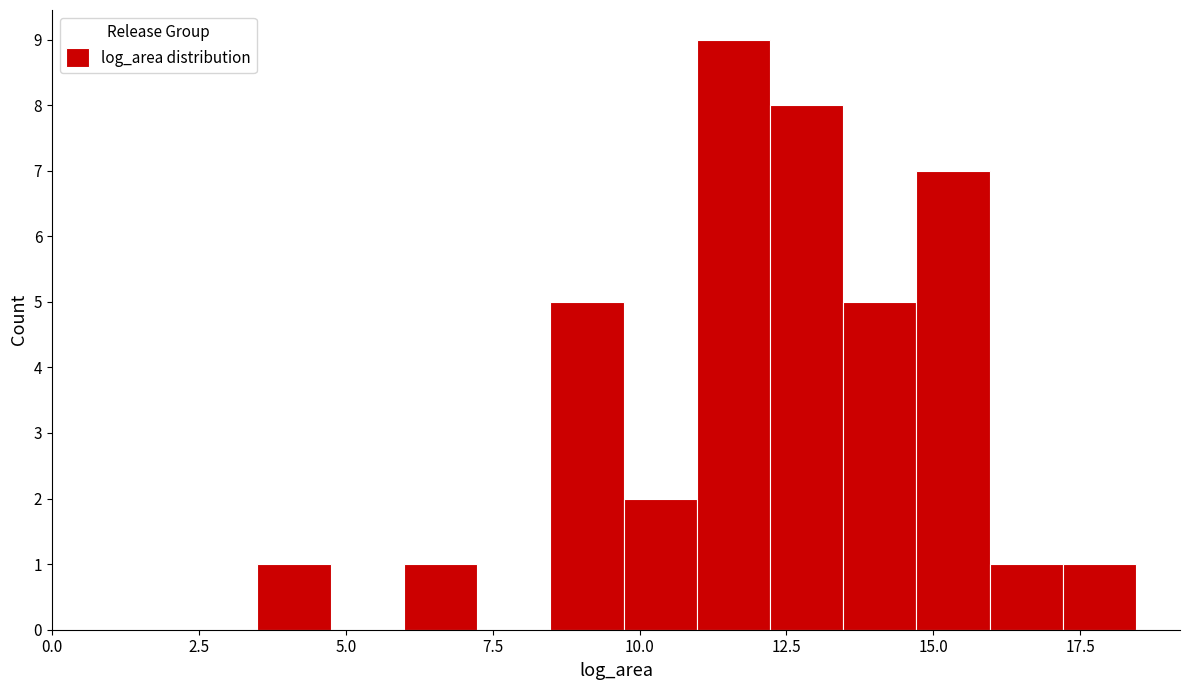

Read against the x-axis, roughly where is the centre of the tallest bar?

11.5